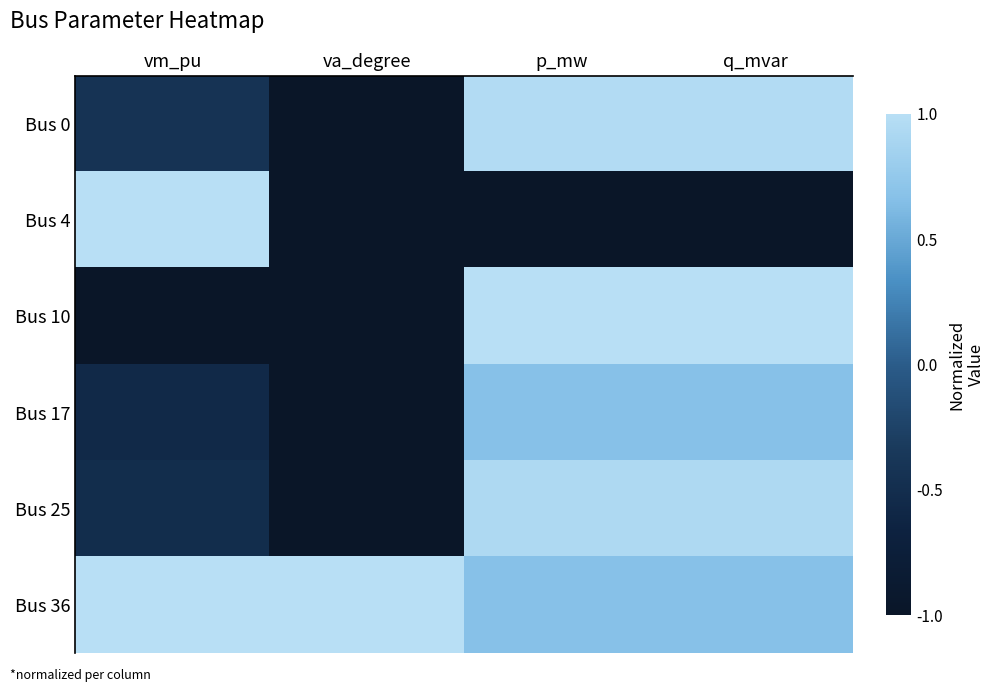

At p_mw, list the series in order from smallest to largest.

Bus 4, Bus 17, Bus 36, Bus 25, Bus 0, Bus 10